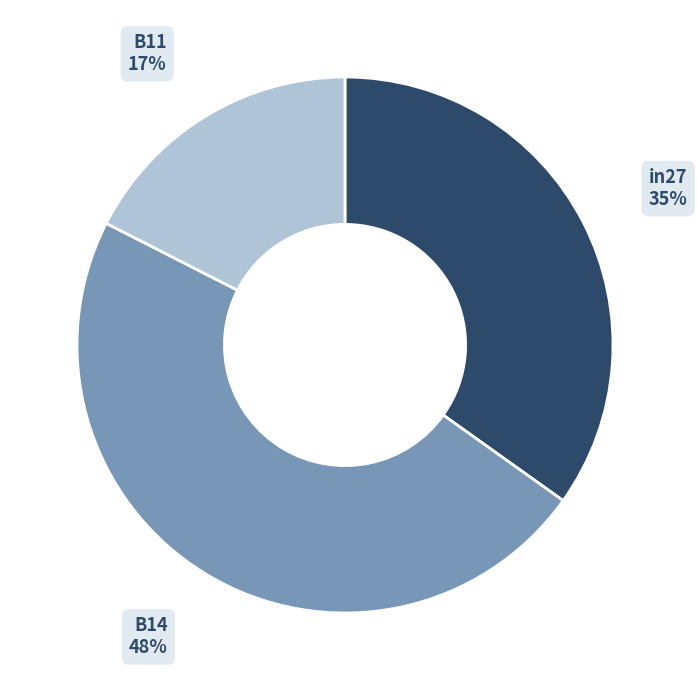

What is the largest slice in the pie chart?

B14